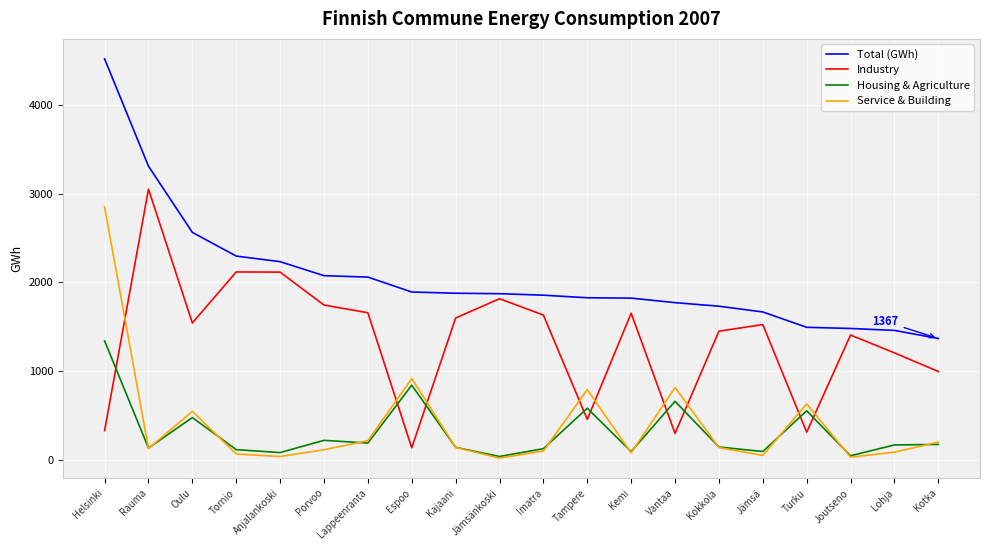

Which series changed the most between Helsinki and Kotka?

Total (GWh)